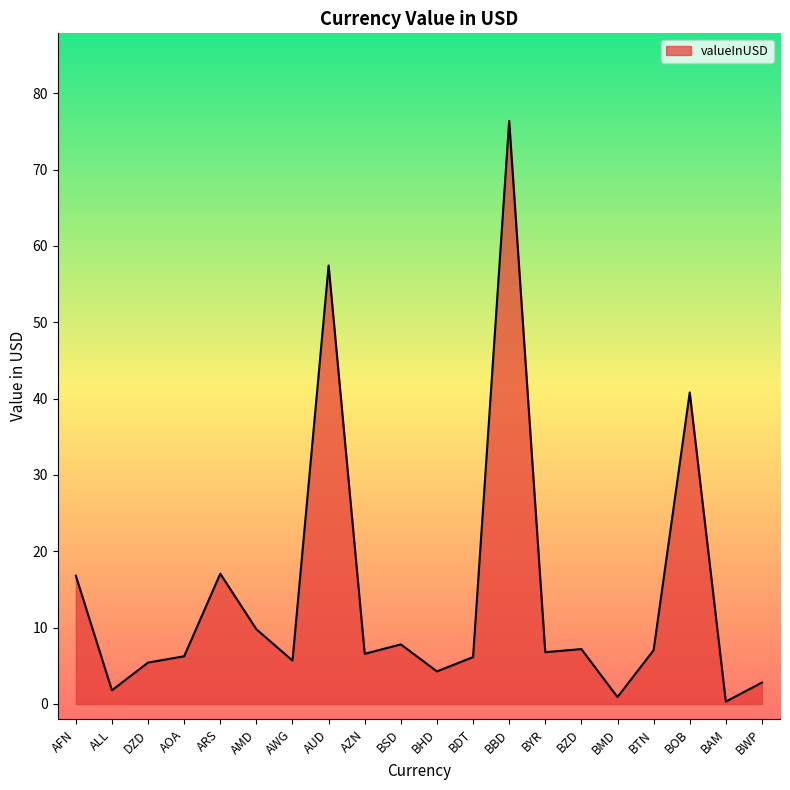

What position from the left is AMD?

6